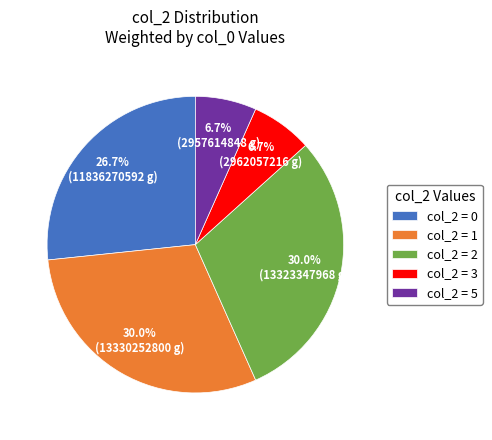

Is there any slice that represents more than half of the pie?

No